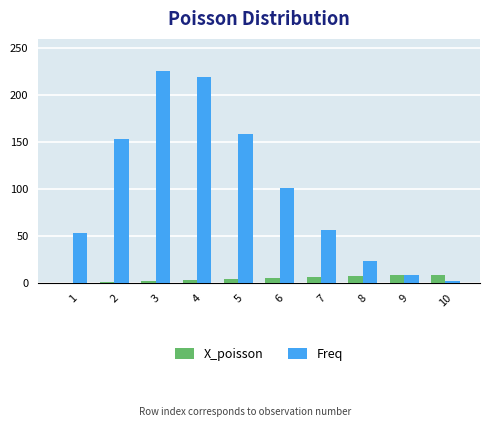

What is the maximum value for Freq?

226